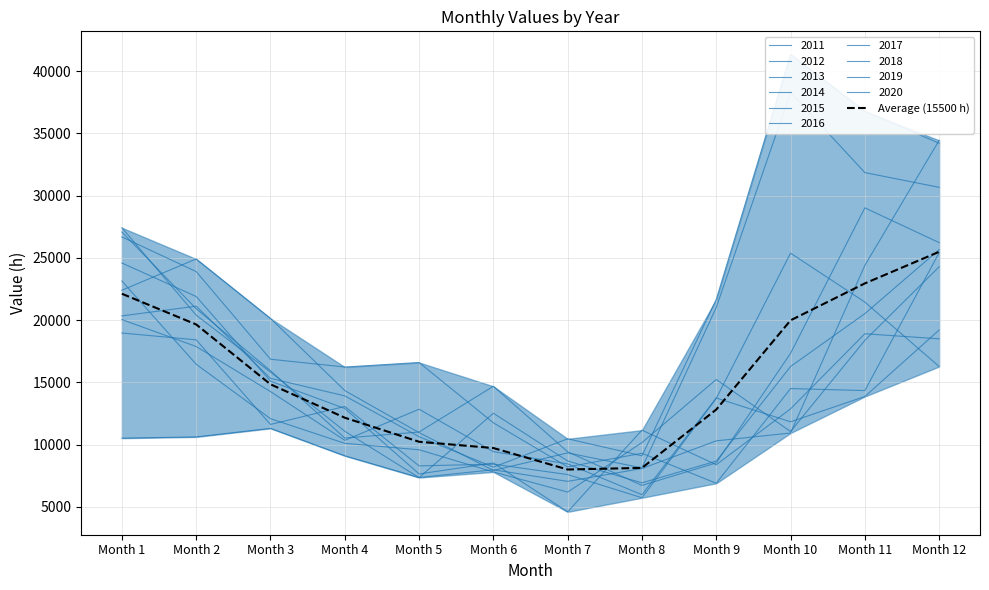

True or false: the data shows 8887.4 at Month 3.

False